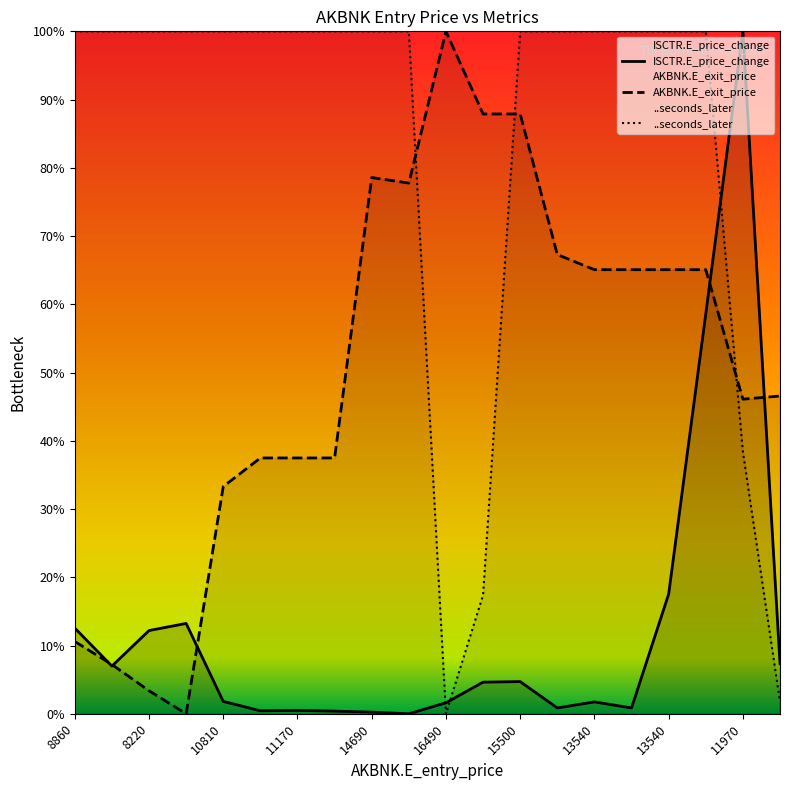

At how many categories does at least one series exceed 0?

20